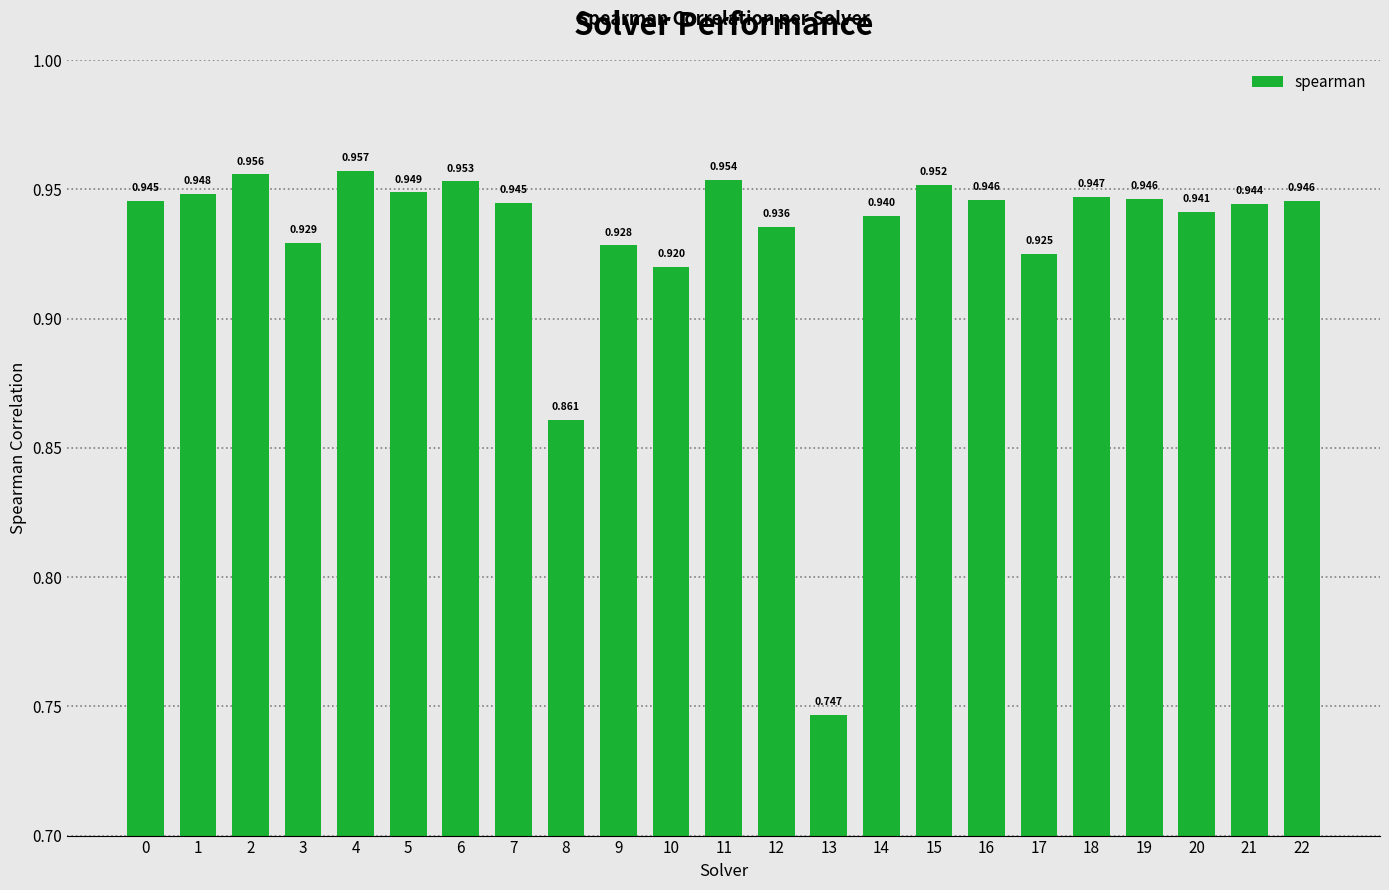

What value does the data have at 15?

1.0